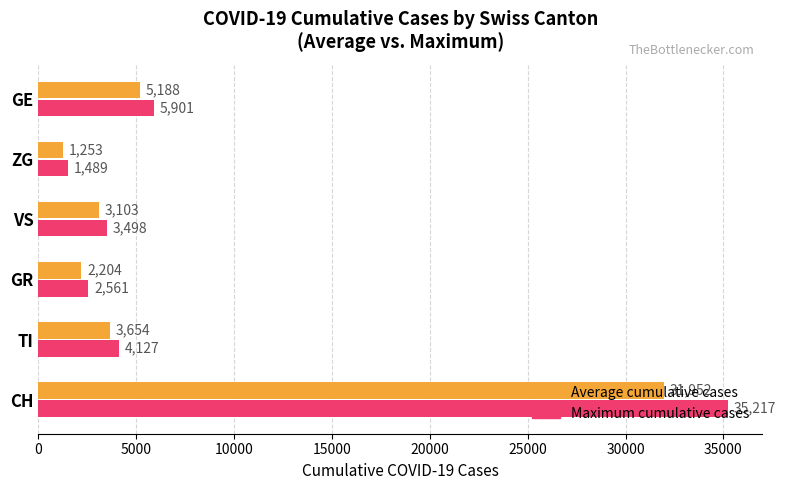

At which label does Maximum cumulative cases reach its minimum?

ZG